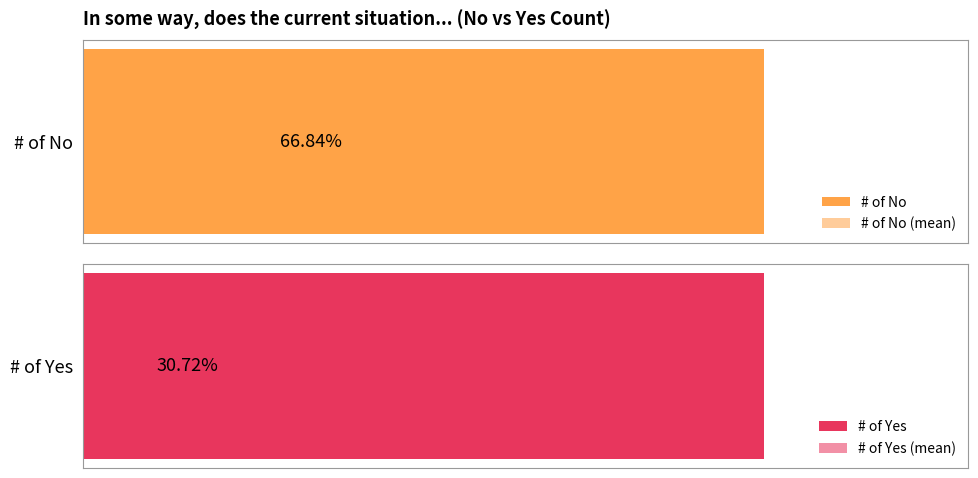

Which series has the largest range (max minus min)?

# of Yes